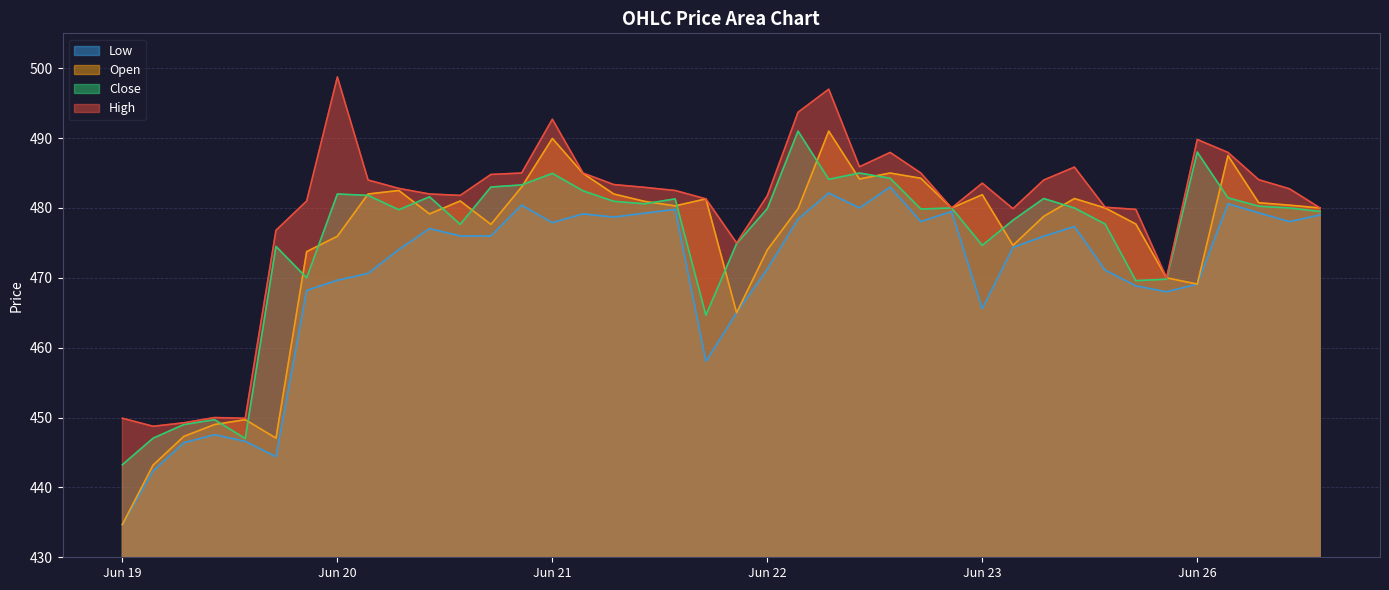

What position from the right is 2023-06-23 13:15?

8